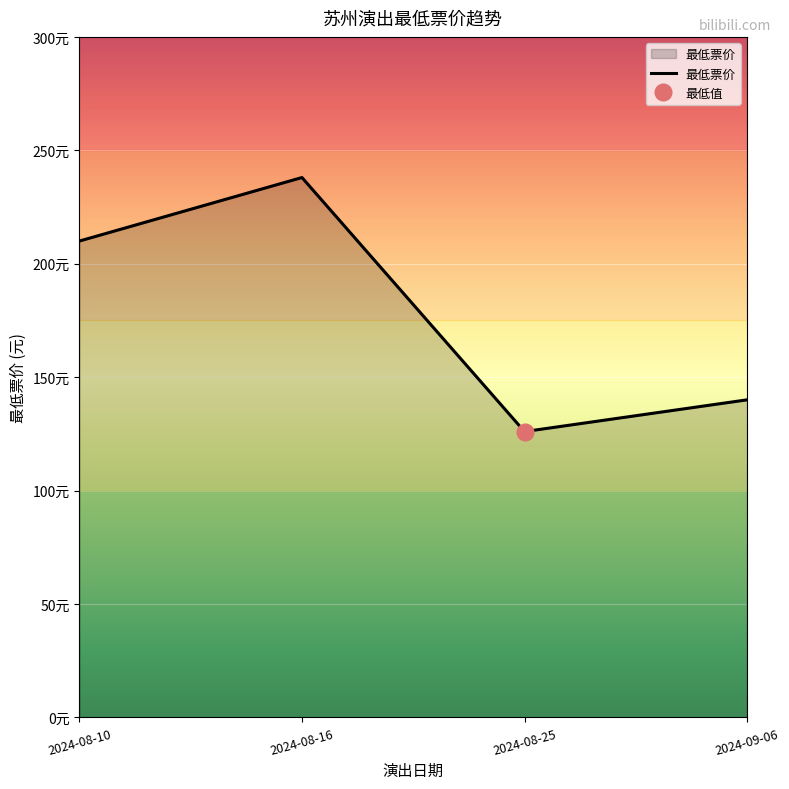

Where does the data first go above 210?

2024-08-16